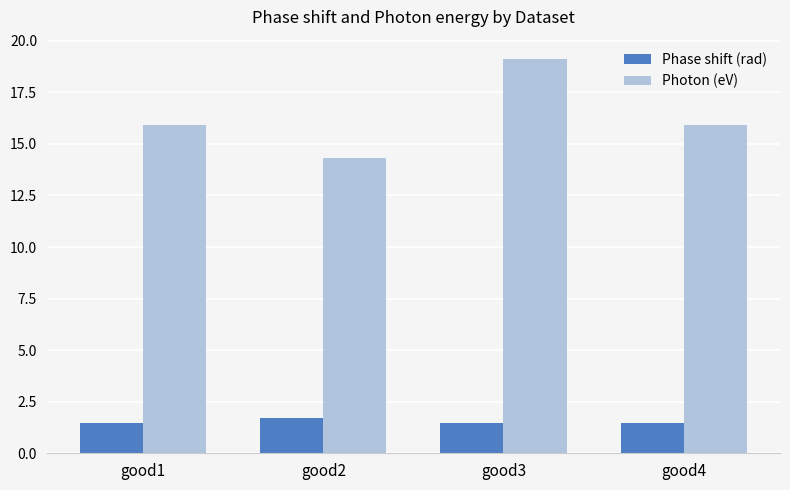

What is the difference between the Photon (eV) values at good3 and good4?

3.2